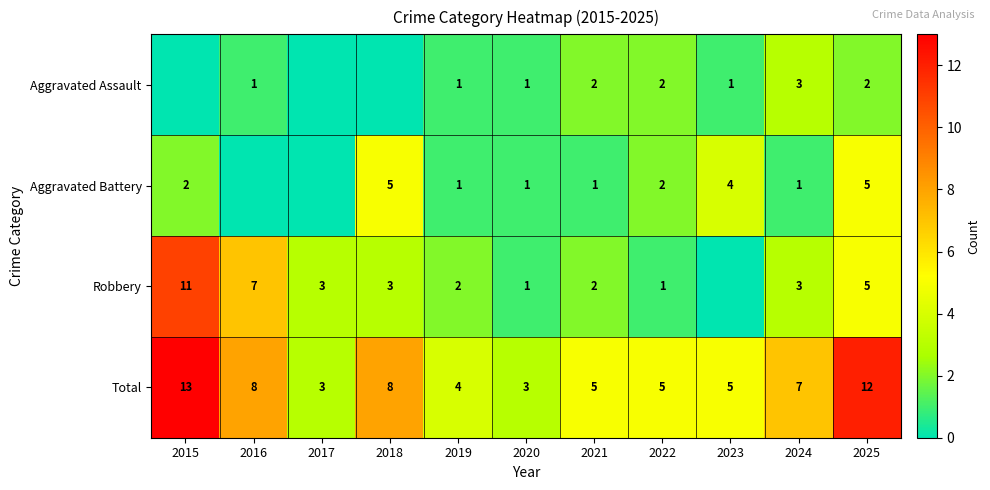

True or false: Total has a value of 13 at 2016.

False